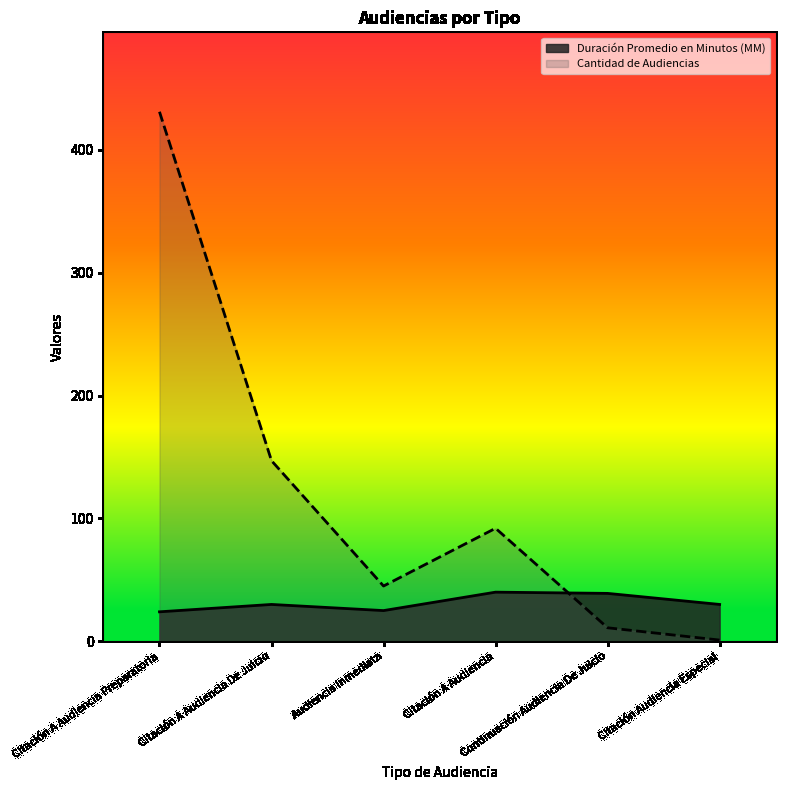

What is the value of the Duración Promedio en Minutos (MM) point at the 5th from the left?

39